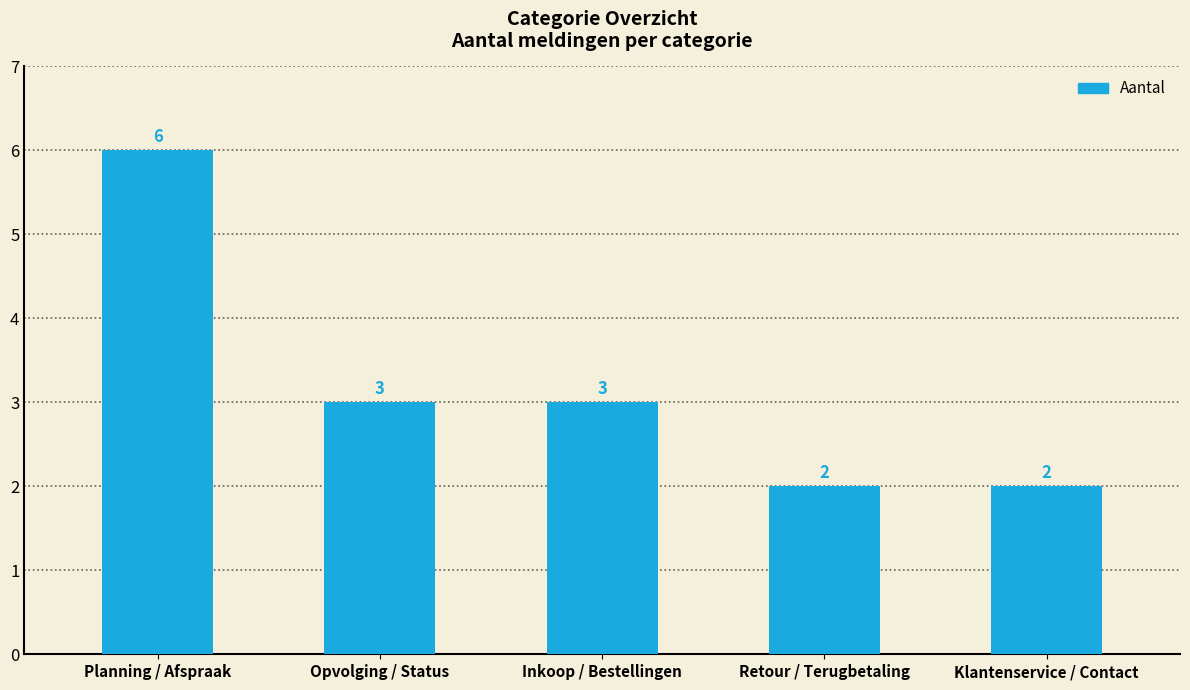

Read the value at Planning / Afspraak.

6